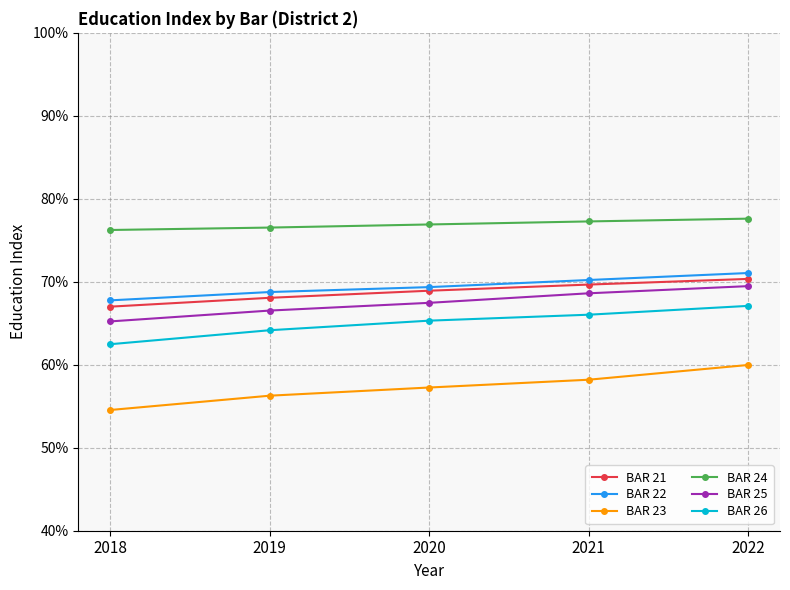

What is the sum of the BAR 26 values at 2018 and 2020?

127.8